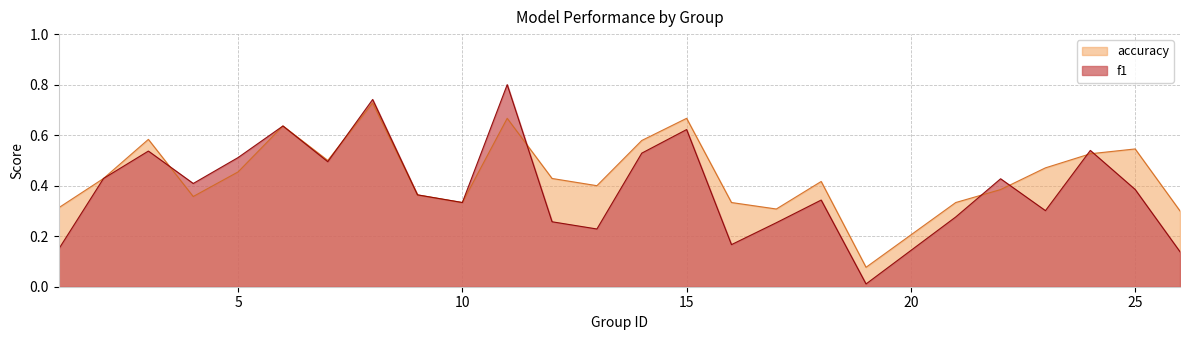

What is the maximum value for accuracy?

0.7